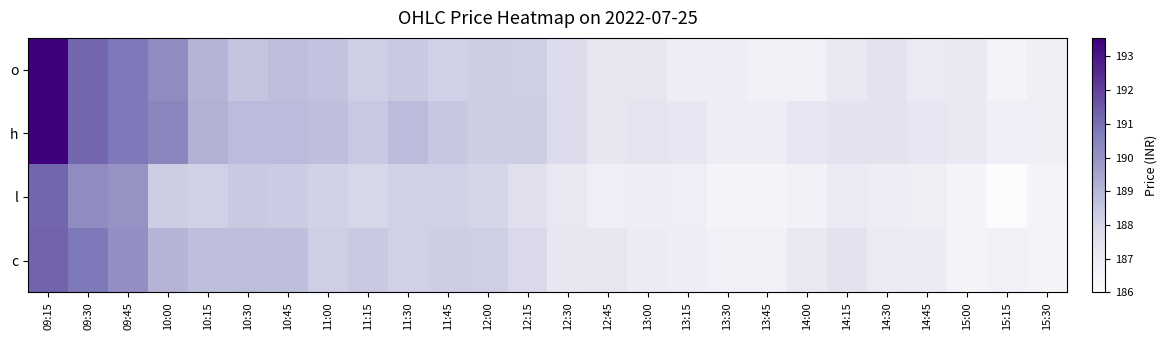

Between 14:00 and 13:15, which is larger?

13:15